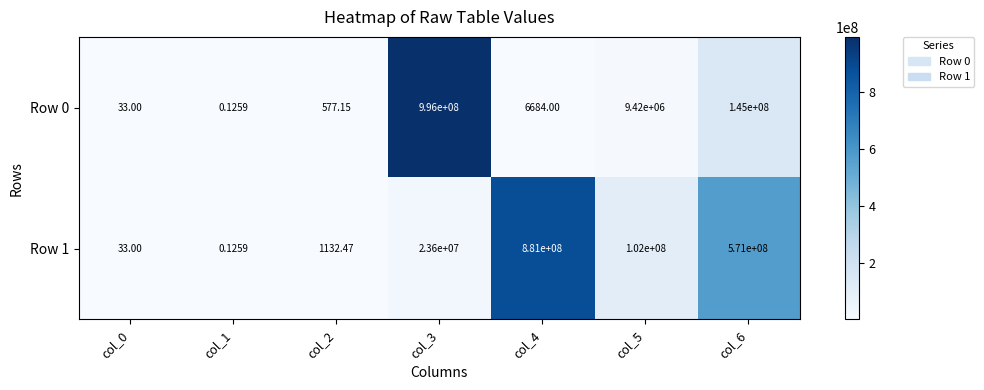

Is the value of Row 0 at col_4 greater than the value of Row 1 at col_1?

Yes